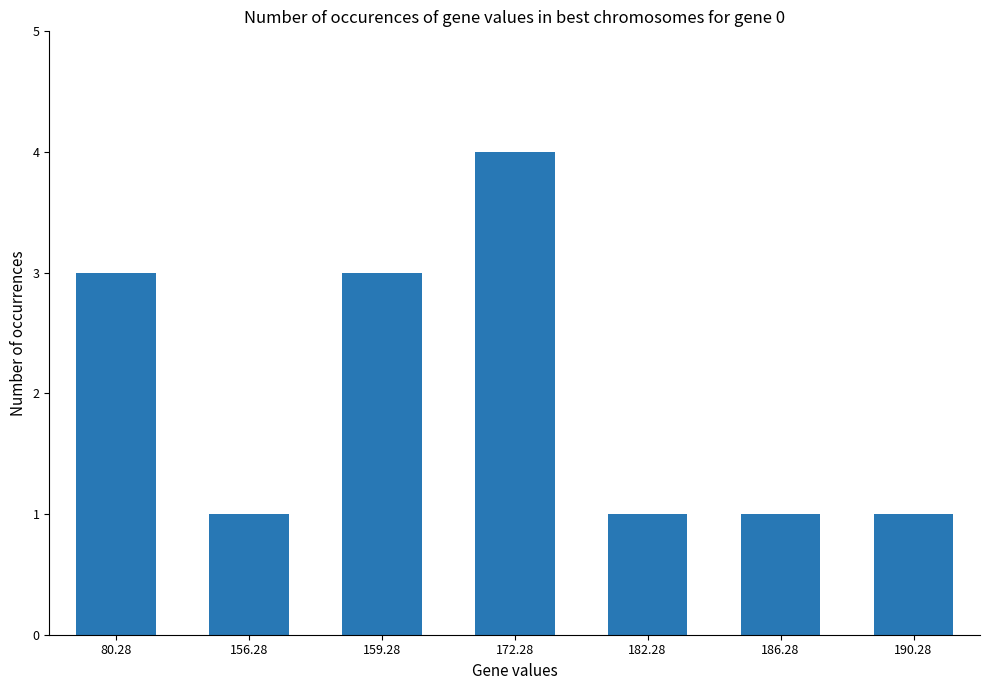

What is the change in value from 80.28 to 186.28?

-2